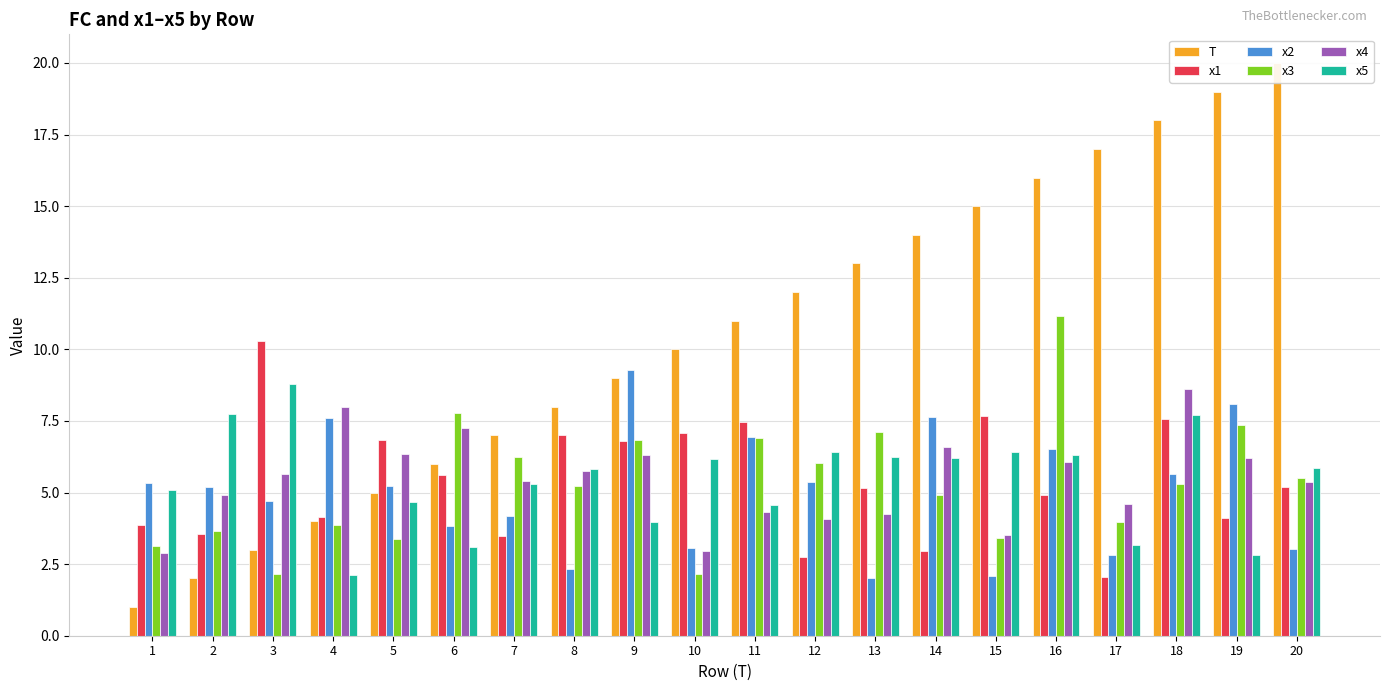

What is the average value of the T series?

10.5